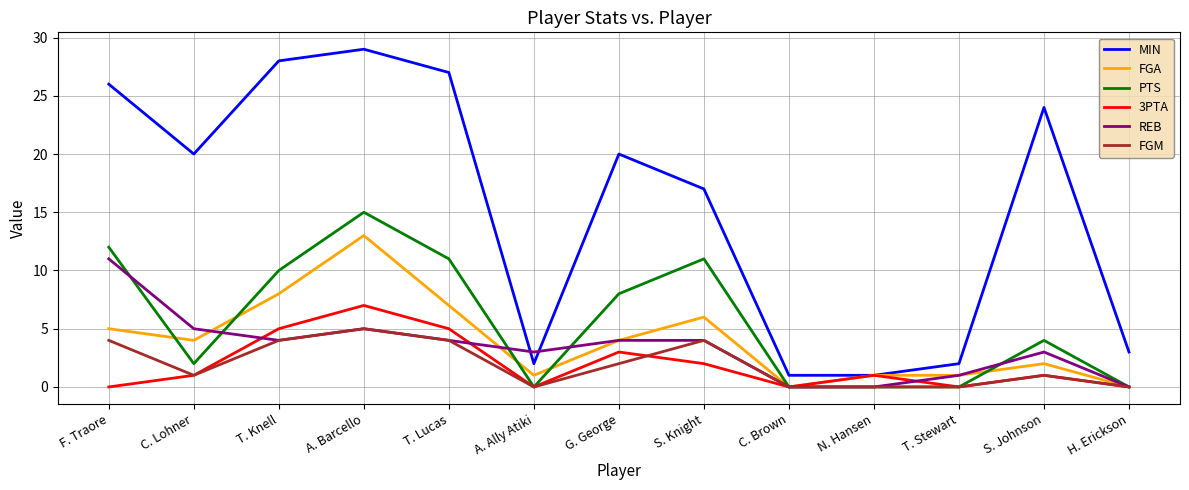

At which category is the sum across all series the highest?

A. Barcello